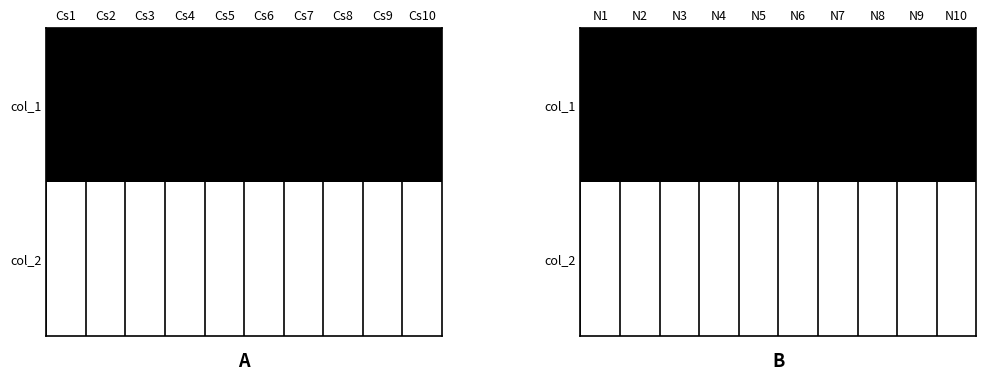

The value of col_2 at N4 is 0.5. True or false?

False